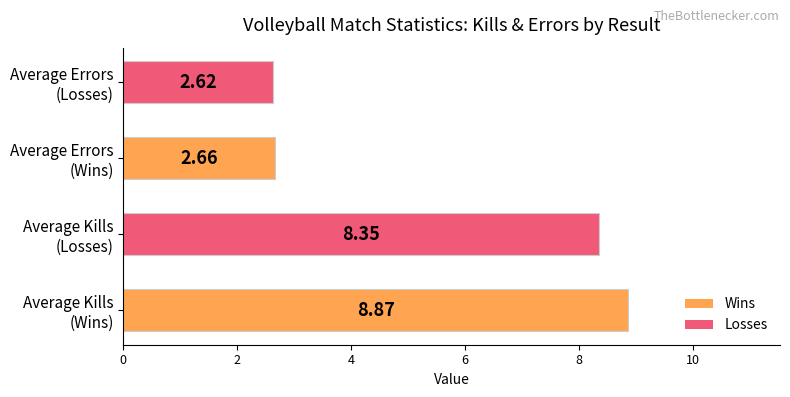

What is the sum of all values?

22.5